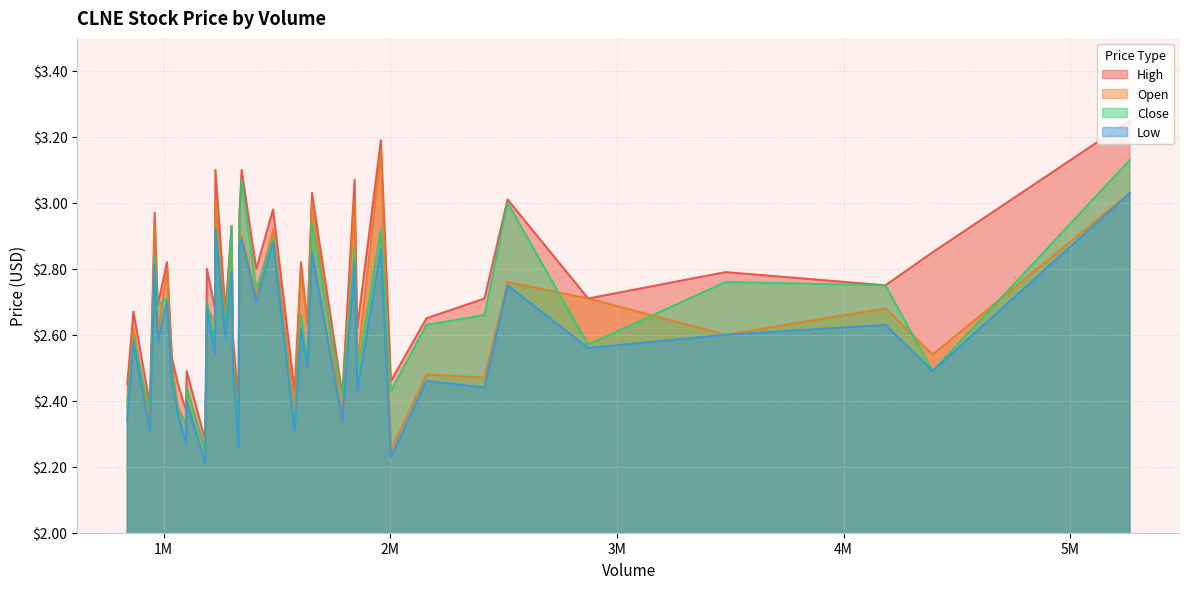

At how many categories does at least one series exceed 2?

40